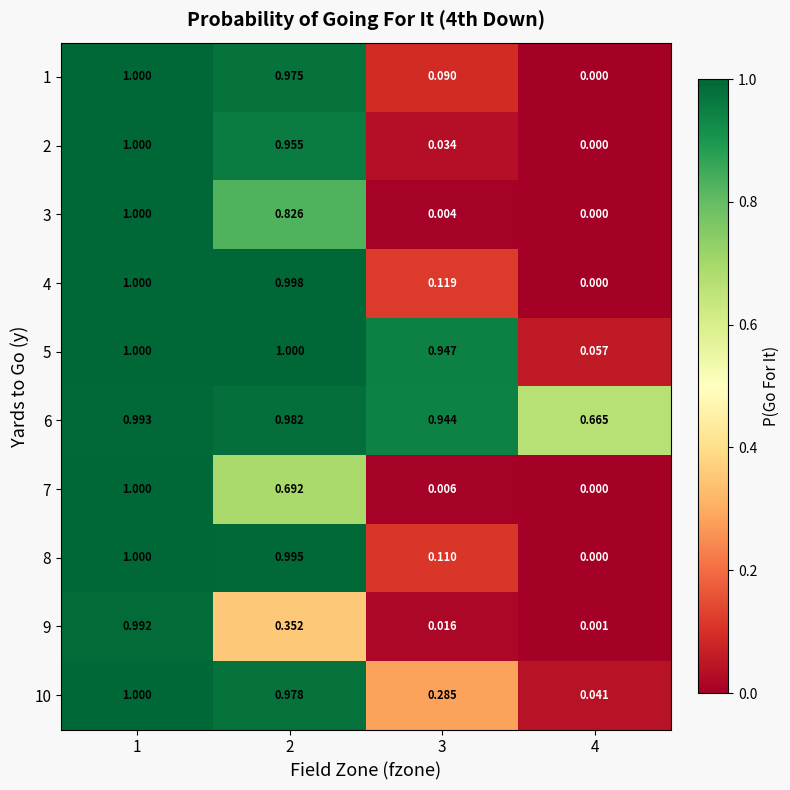

At how many categories does at least one series exceed 0?

4